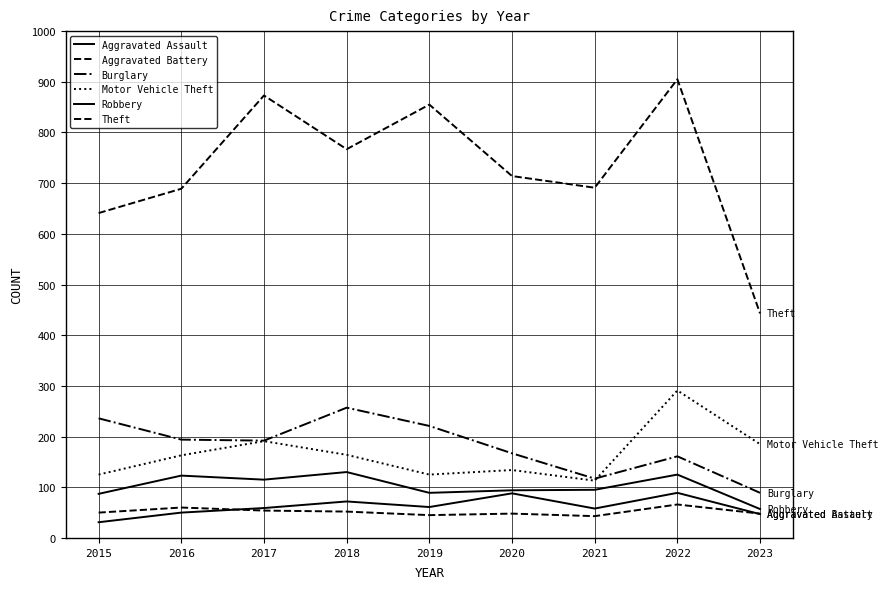

Is the value of Robbery at 2021 greater than the value of Aggravated Battery at 2021?

Yes